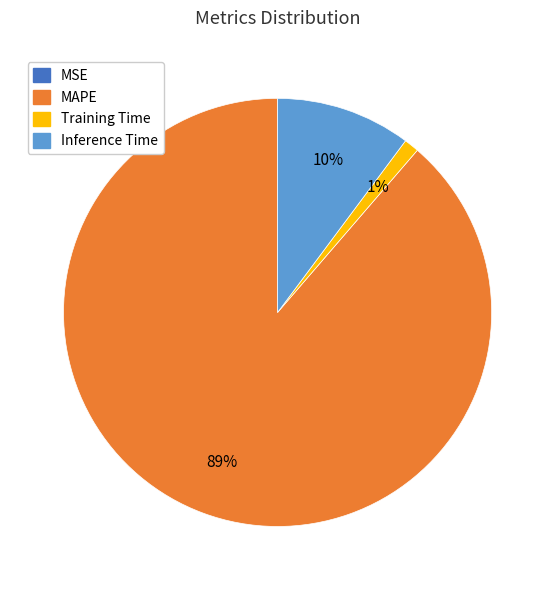

To the nearest percent, what is the average slice percentage?

25%